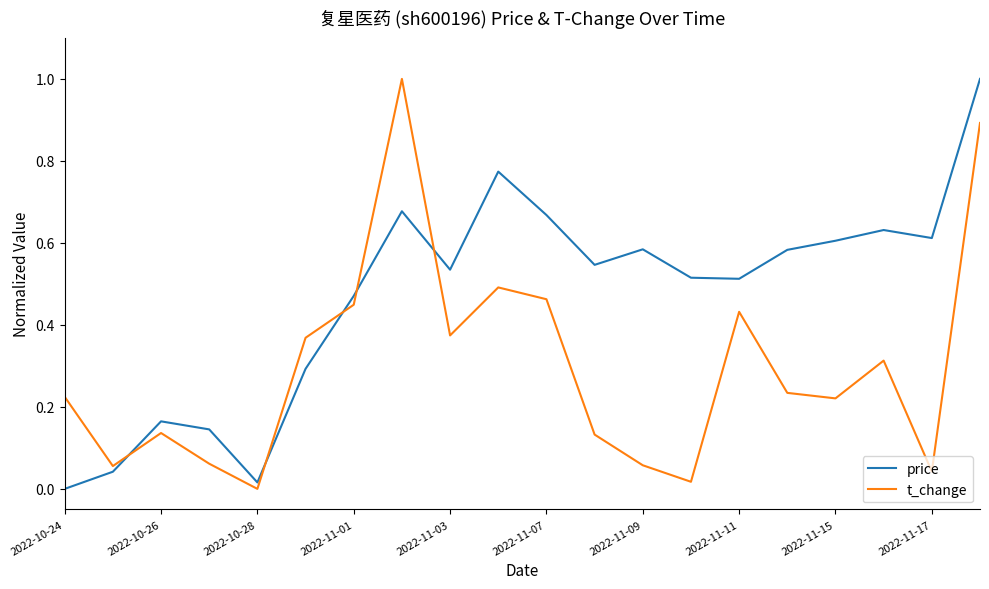

Which series ends up on top after the final intersection of t_change and price?

price